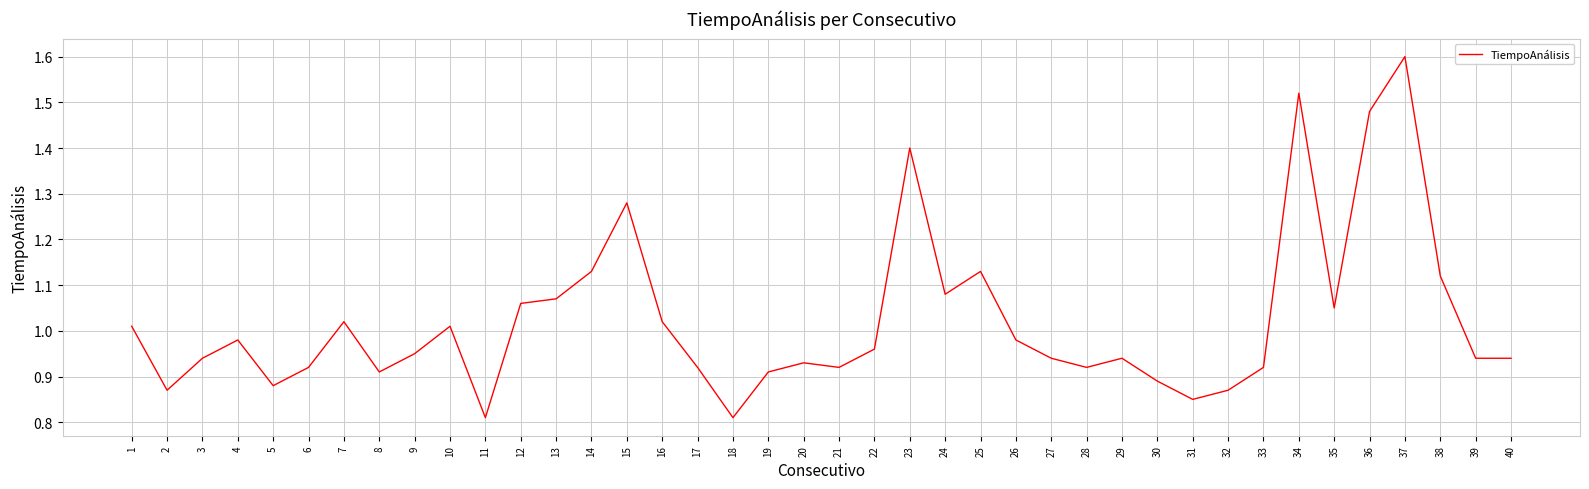

Which category has the highest value across all series?

37